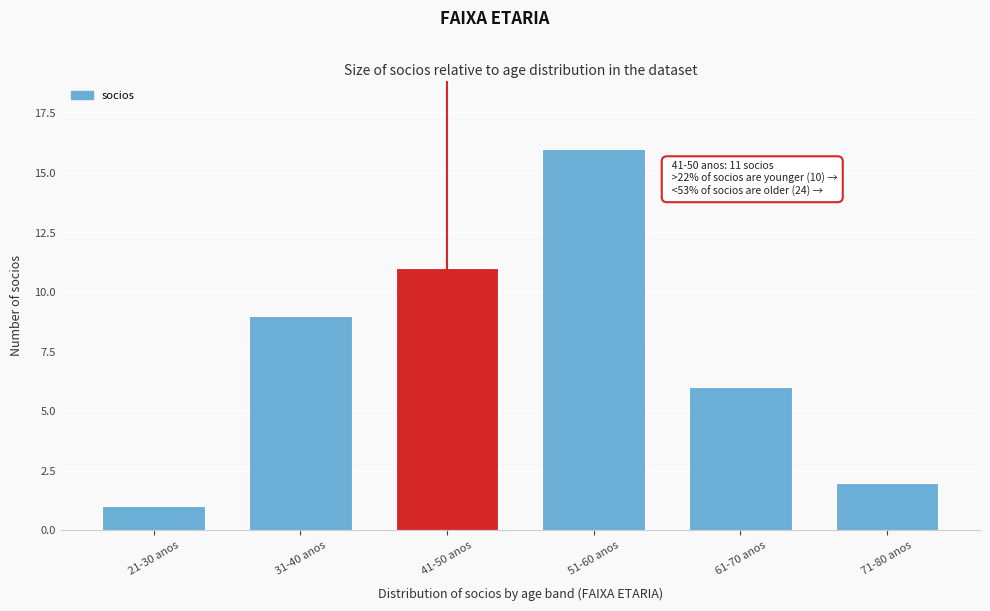

Reading left to right, transcribe all the data shown in this chart.

1	9	11	16	6	2